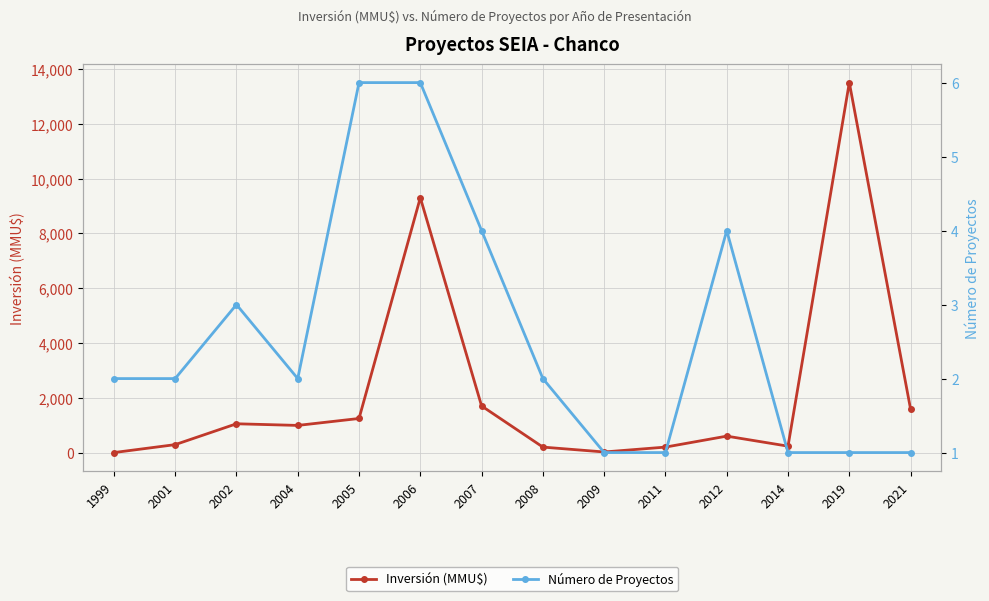

Reading left to right, what are all the values shown in this chart?

Inversión (MMU$): 1999=0	2001=290	2002=1051	2004=991	2005=1244	2006=9300	2007=1701	2008=200	2009=22	2011=200	2012=600	2014=234	2019=13500	2021=1582
Número de Proyectos: 1999=2	2001=2	2002=3	2004=2	2005=6	2006=6	2007=4	2008=2	2009=1	2011=1	2012=4	2014=1	2019=1	2021=1